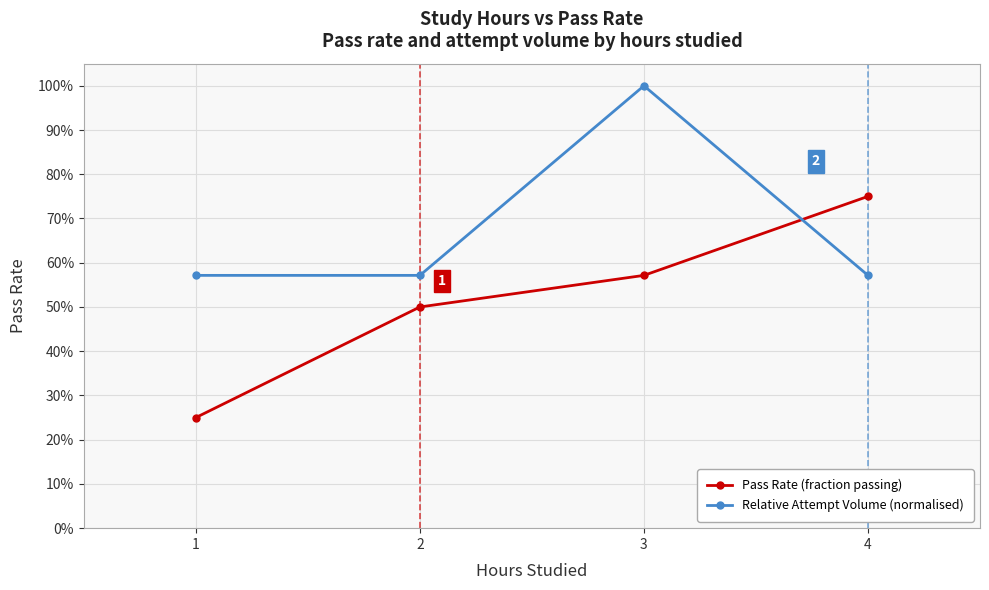

Which series has the widest spread of values?

Pass Rate (fraction passing)